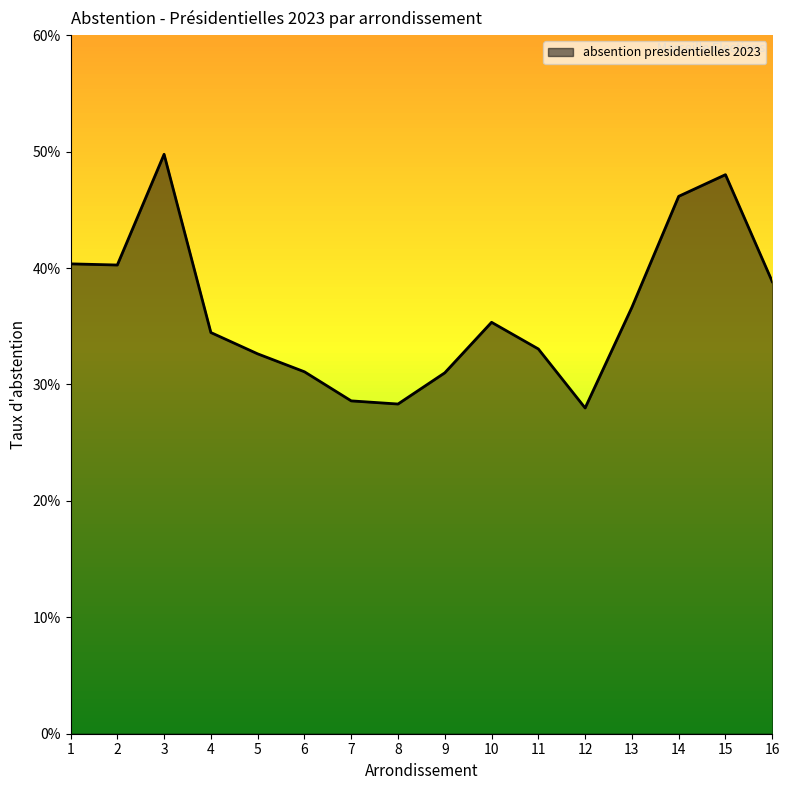

What is the difference between the maximum and minimum values?

0.2